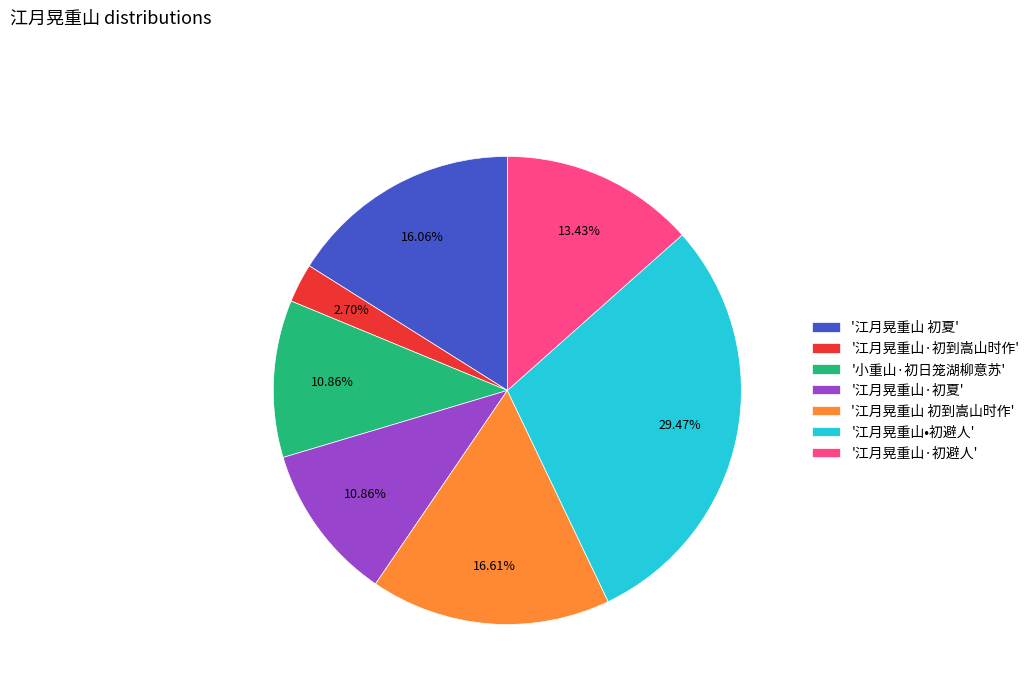

How many segments does this pie chart have?

7